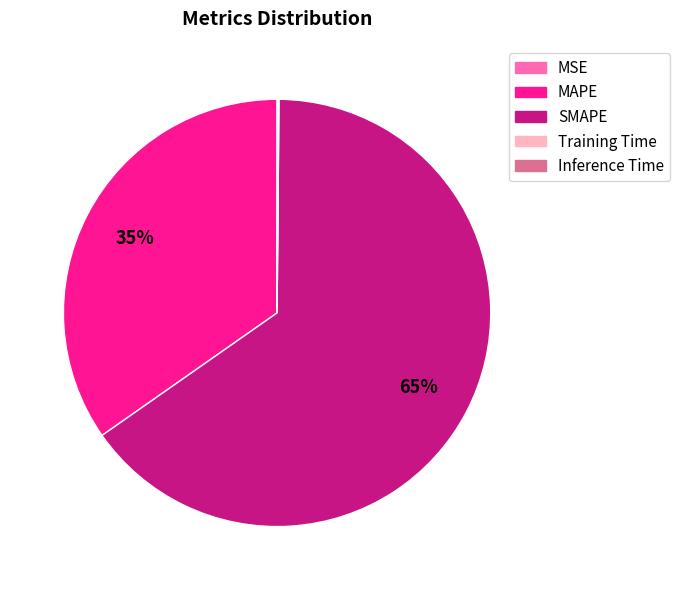

Is it true that SMAPE is 65% of the pie?

True